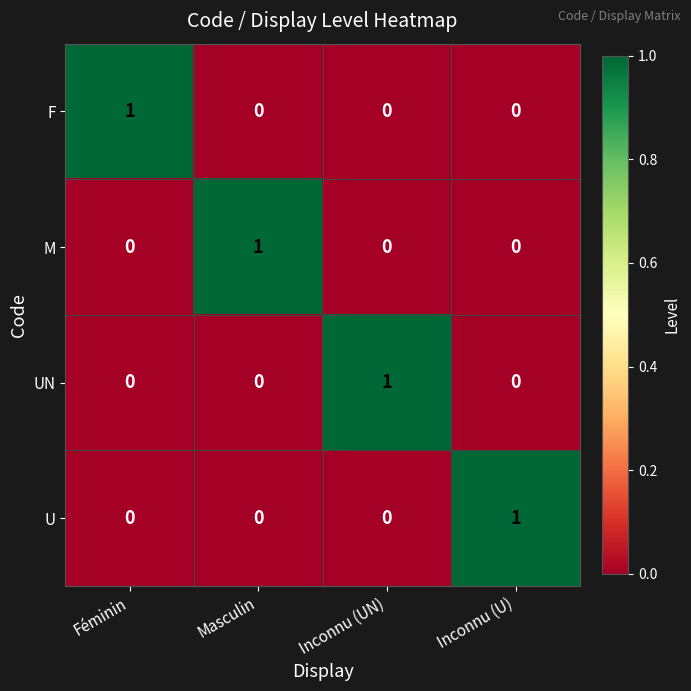

Count the number of data series in this chart.

4